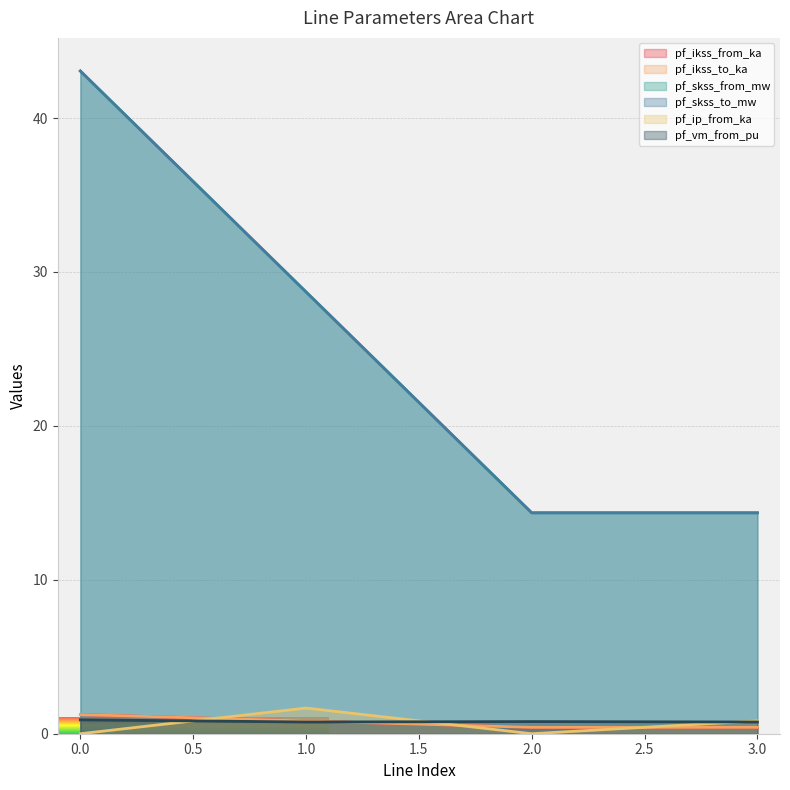

Where is pf_vm_from_pu nearest to the value 0?

1